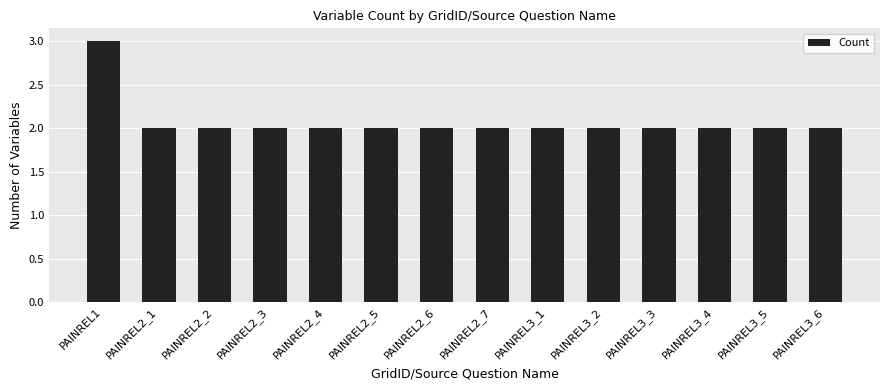

Is it true that the value at PAINREL2_3 is 3?

False